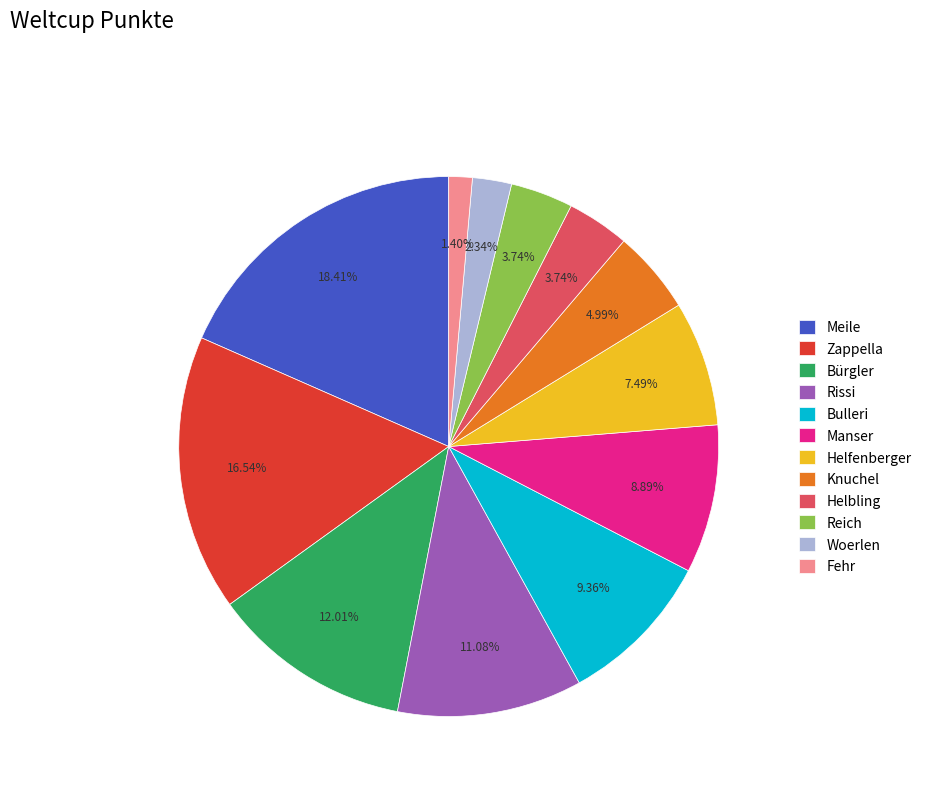

Approximately how many times larger is the value at Bürgler compared to Fehr?

8.6